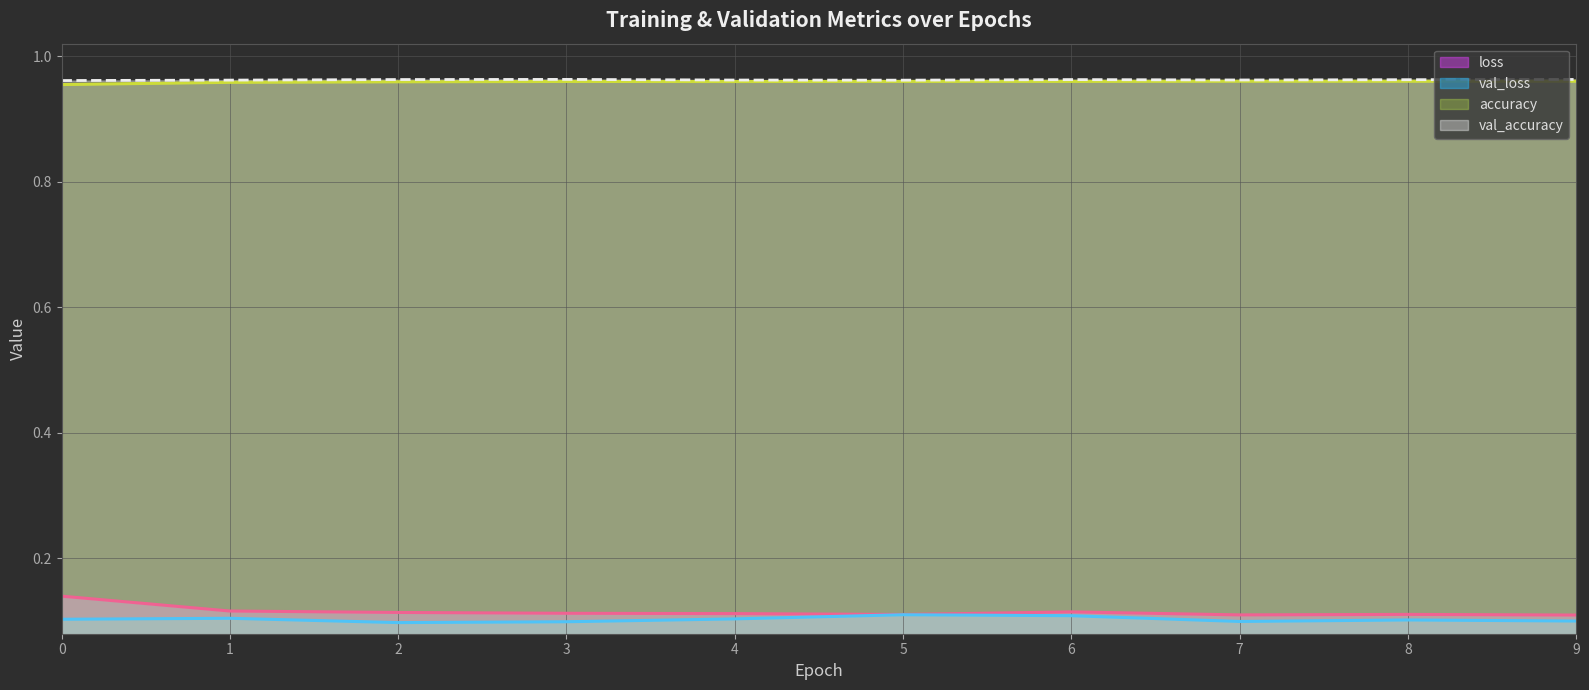

In loss, how many points are lower than both neighbors (excluding endpoints)?

2